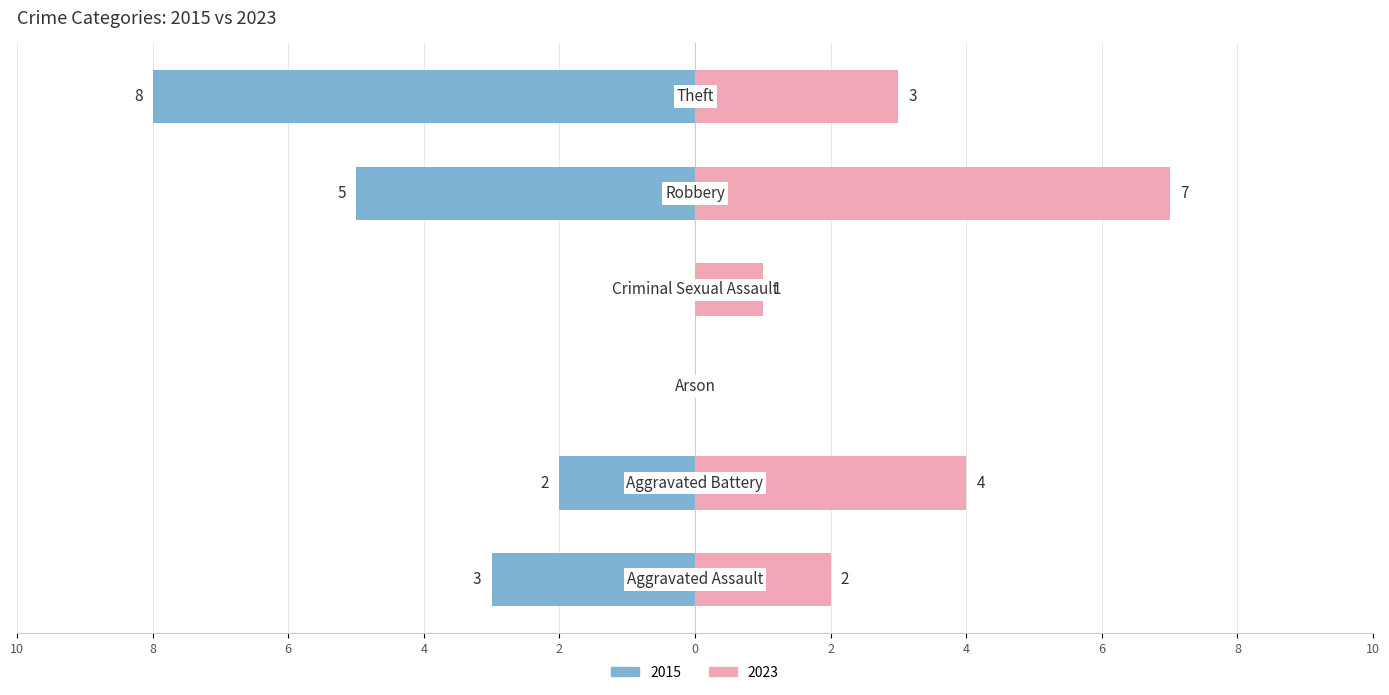

What is the label of the 4th bar from the right?

Arson